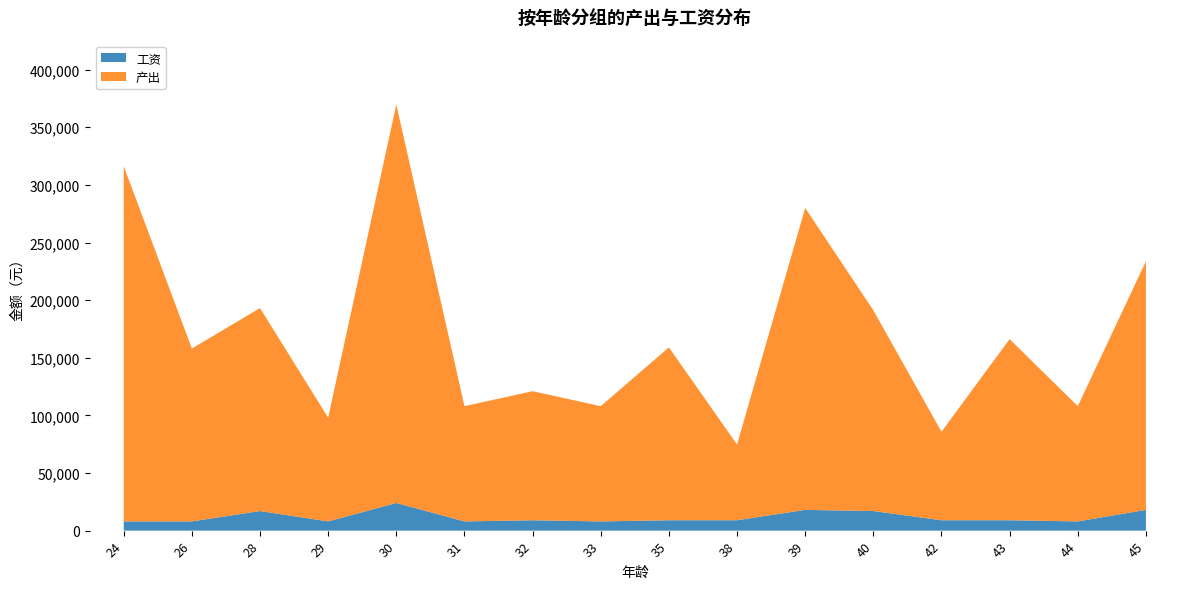

Reading left to right, list all the values displayed in this chart.

产出: 24=308194	26=150000	28=176134	29=90000	30=345715	31=100000	32=112000	33=100000	35=150000	38=65714	39=262000	40=174184	42=76801	43=157194	44=100000	45=215714
工资: 24=8000	26=8000	28=17000	29=8000	30=24000	31=8000	32=9000	33=8000	35=9000	38=9000	39=18000	40=17000	42=9000	43=9000	44=8000	45=18000